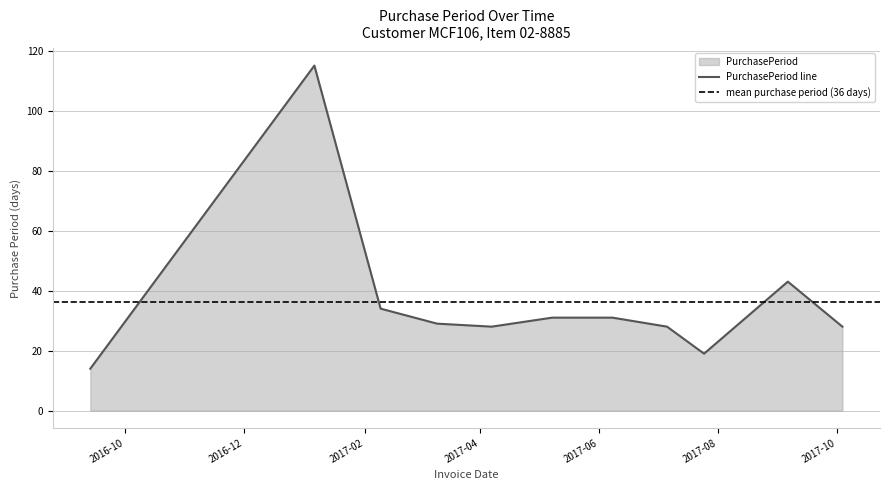

How many data points are less than 29?

5